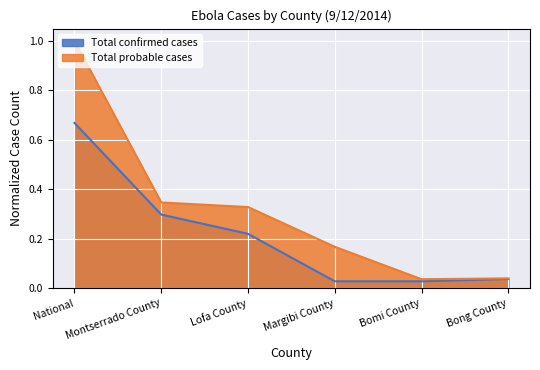

True or false: Total probable cases and Total confirmed cases intersect in this chart.

False